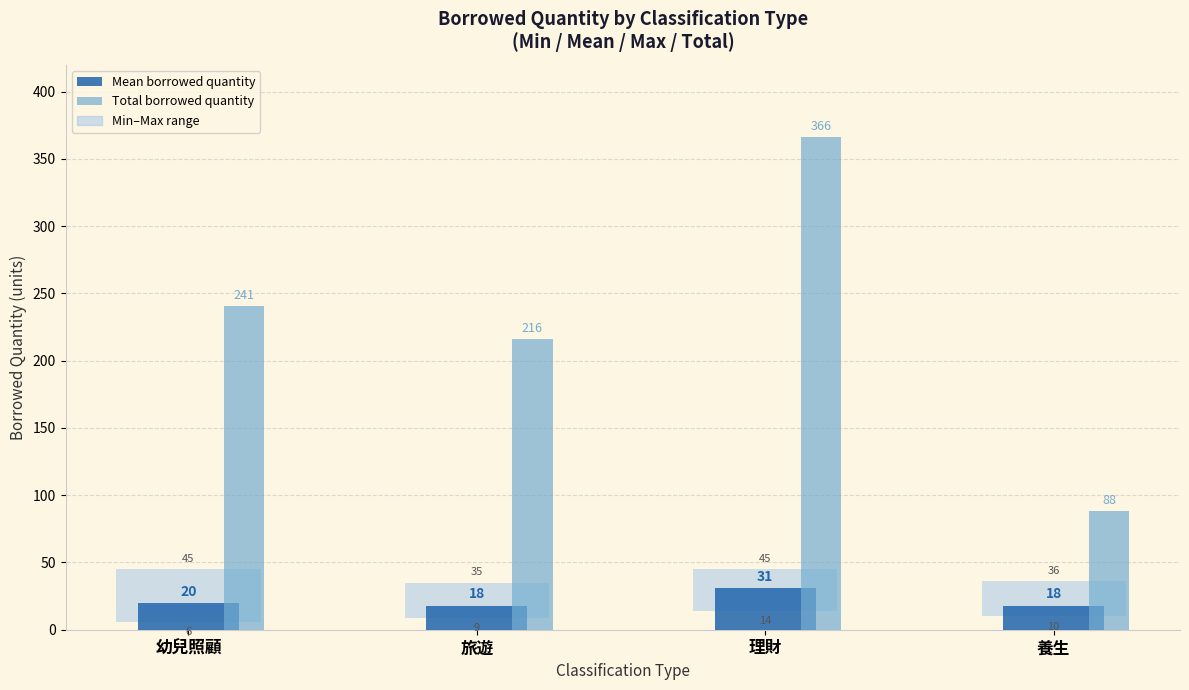

At which category is the sum across all series the highest?

理財